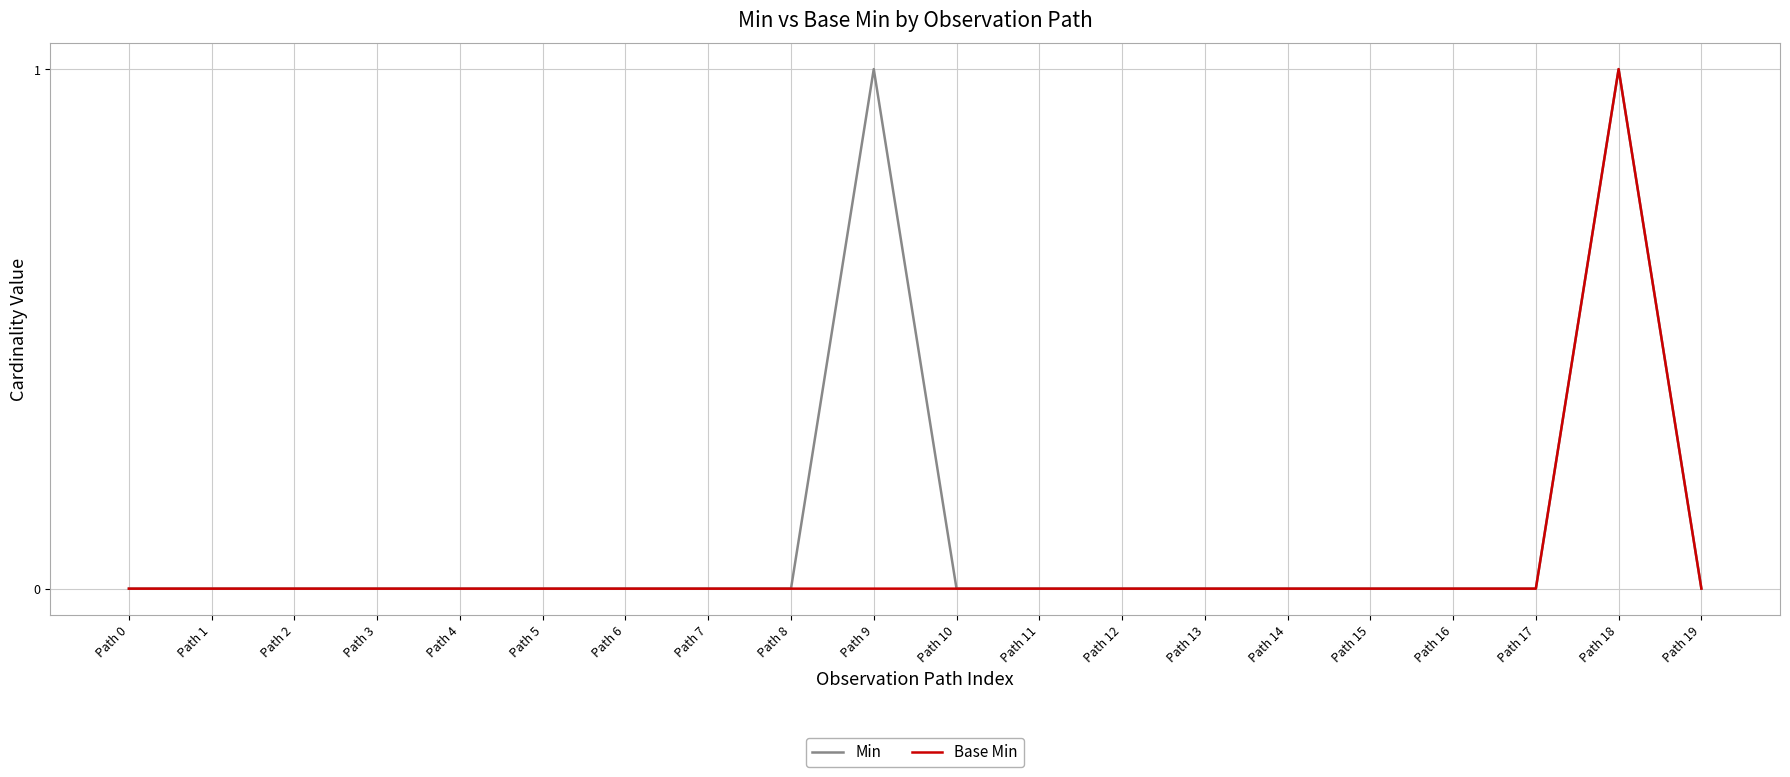

List the series in order of their overall mean, lowest first.

Base Min, Min